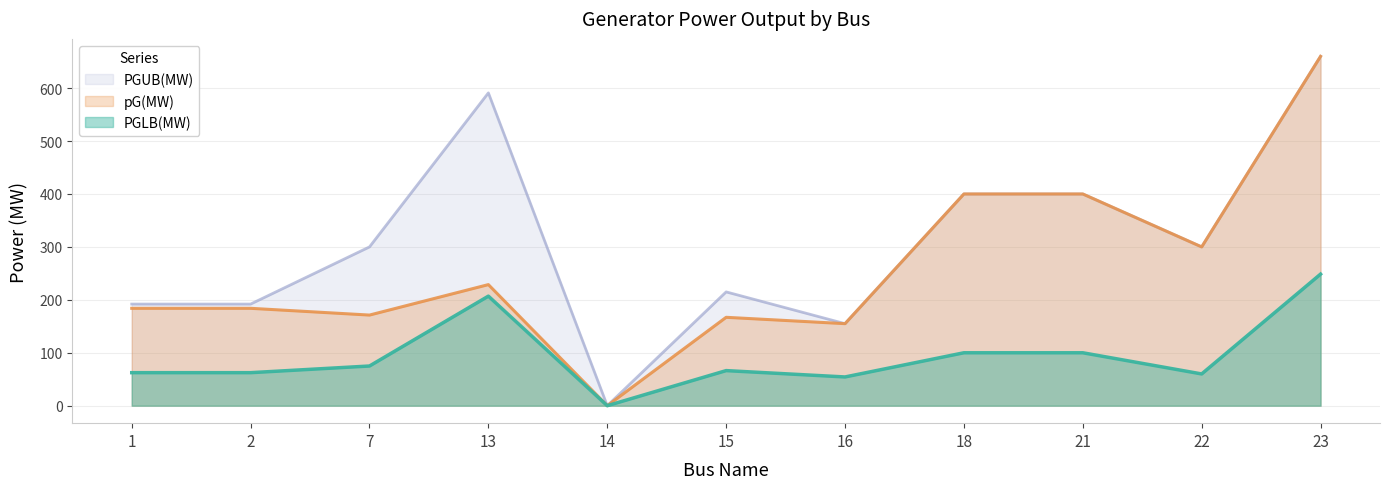

What is the sum of all PGUB(MW) values?

3405.0